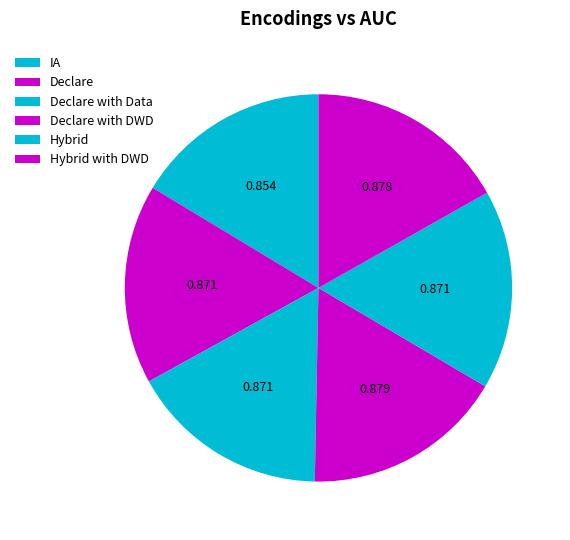

Which category has the smallest portion of the pie?

IA